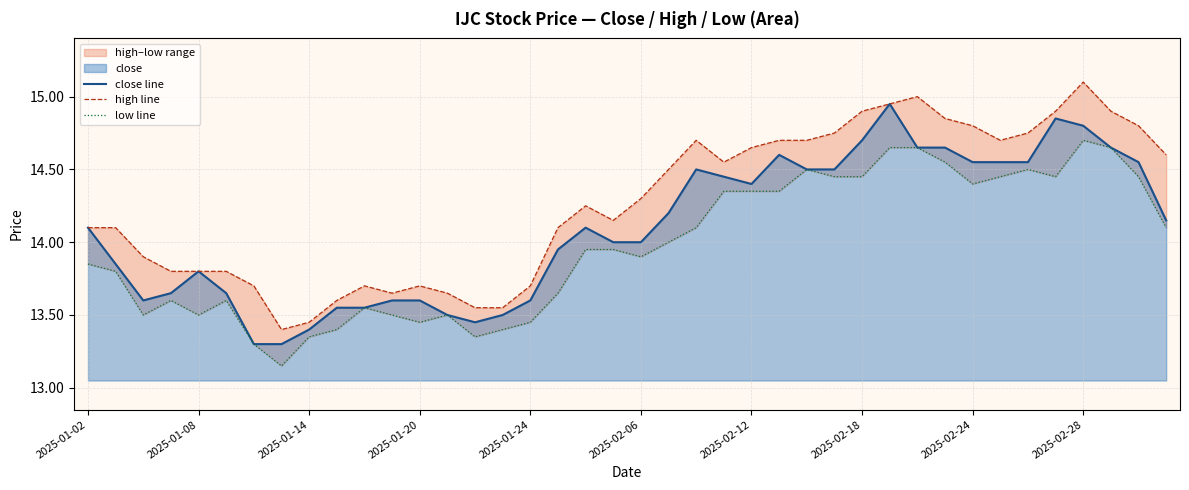

Reading right to left, transcribe all the data shown in this chart.

close line: 14.2	14.6	14.7	14.8	14.8	14.6	14.6	14.6	14.7	14.7	14.9	14.7	14.5	14.5	14.6	14.4	14.4	14.5	14.2	14.0	14.0	14.1	13.9	13.6	13.5	13.4	13.5	13.6	13.6	13.6	13.6	13.4	13.3	13.3	13.7	13.8	13.7	13.6	13.8	14.1
high line: 14.6	14.8	14.9	15.1	14.9	14.8	14.7	14.8	14.8	15.0	14.9	14.9	14.8	14.7	14.7	14.7	14.6	14.7	14.5	14.3	14.2	14.2	14.1	13.7	13.6	13.6	13.7	13.7	13.7	13.7	13.6	13.4	13.4	13.7	13.8	13.8	13.8	13.9	14.1	14.1
low line: 14.1	14.4	14.7	14.7	14.4	14.5	14.4	14.4	14.6	14.7	14.7	14.4	14.4	14.5	14.3	14.3	14.3	14.1	14.0	13.9	13.9	13.9	13.7	13.4	13.4	13.3	13.5	13.4	13.5	13.6	13.4	13.3	13.2	13.3	13.6	13.5	13.6	13.5	13.8	13.8